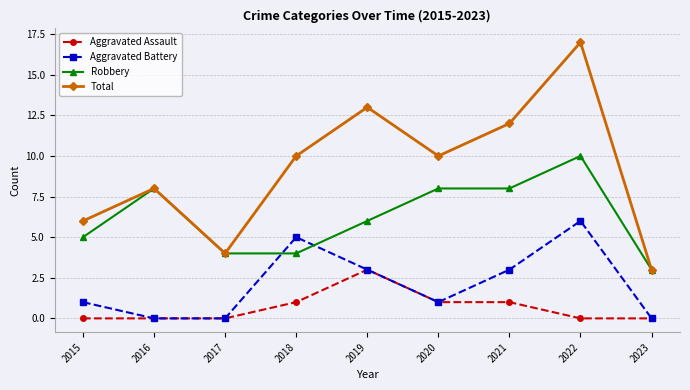

At which category is the sum across all series the highest?

2022